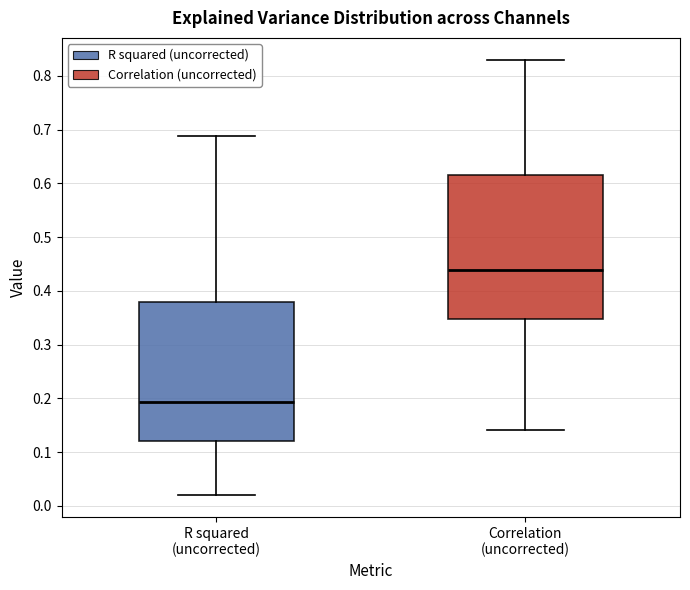

Where is the lower edge of the box for R squared (uncorrected) on the y-axis? The values are not printed on the chart, so give them approximately, as read against the axis.

0.12